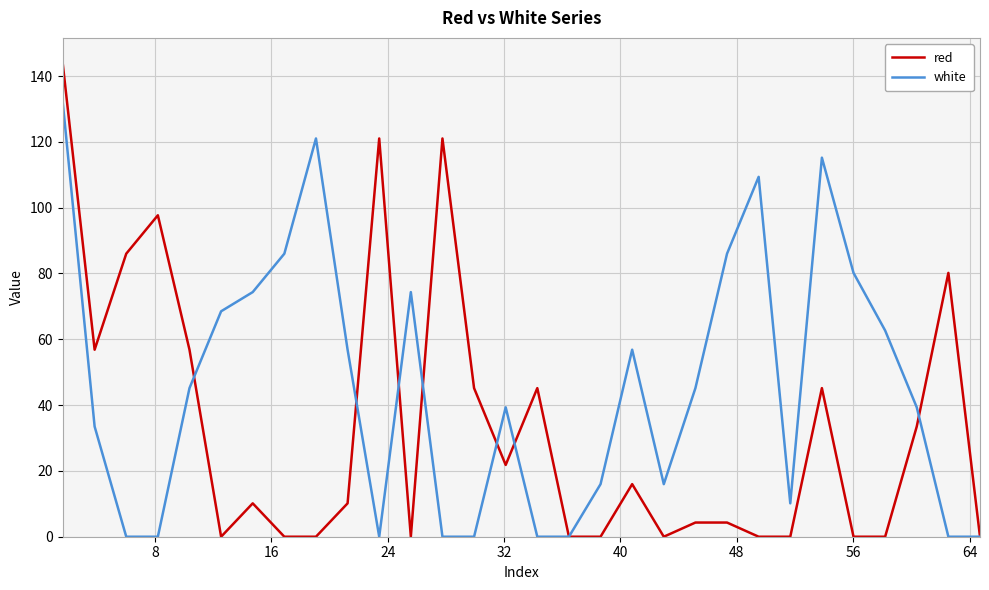

What is the maximum value for white?

132.7